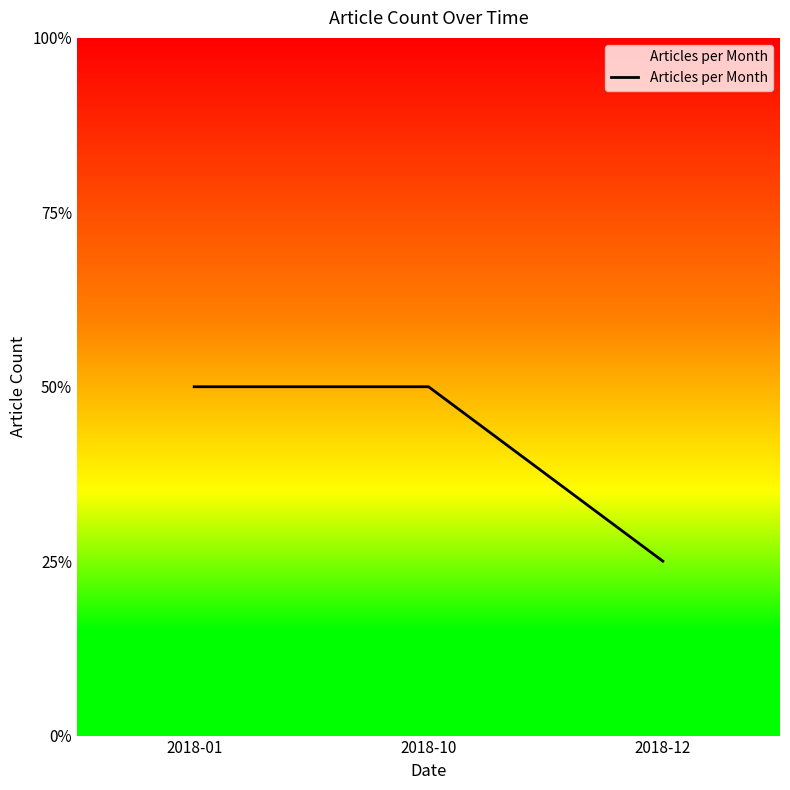

Does the chart have visible grid lines?

No